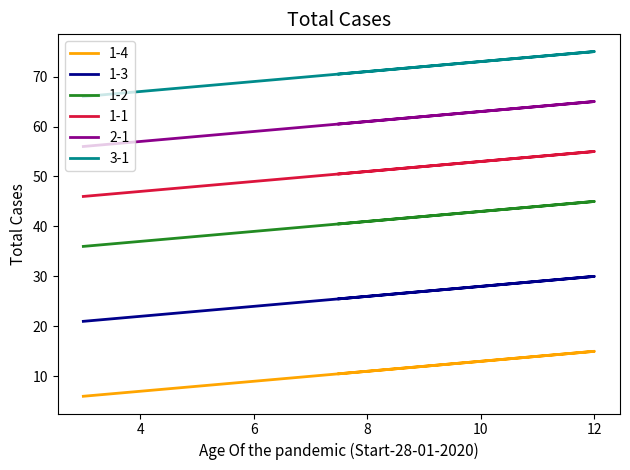

What is the value of the 3-1 point at the 7th from the left?

72.0